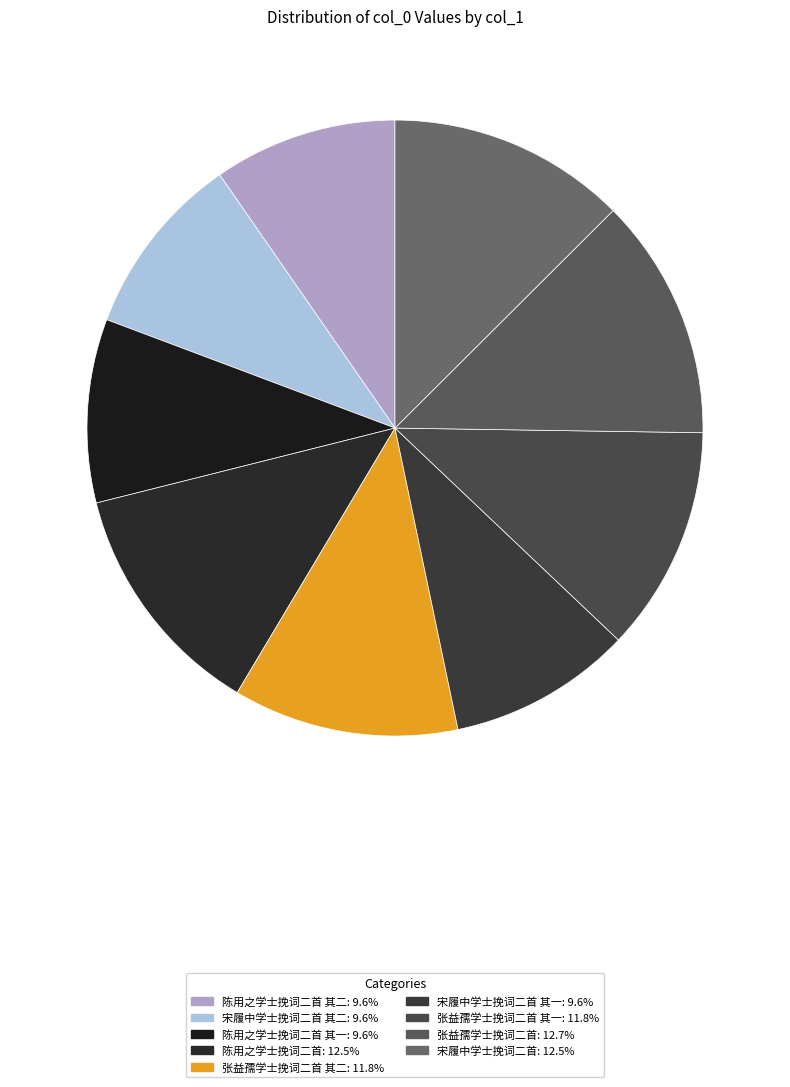

Count the number of slices in the pie.

9